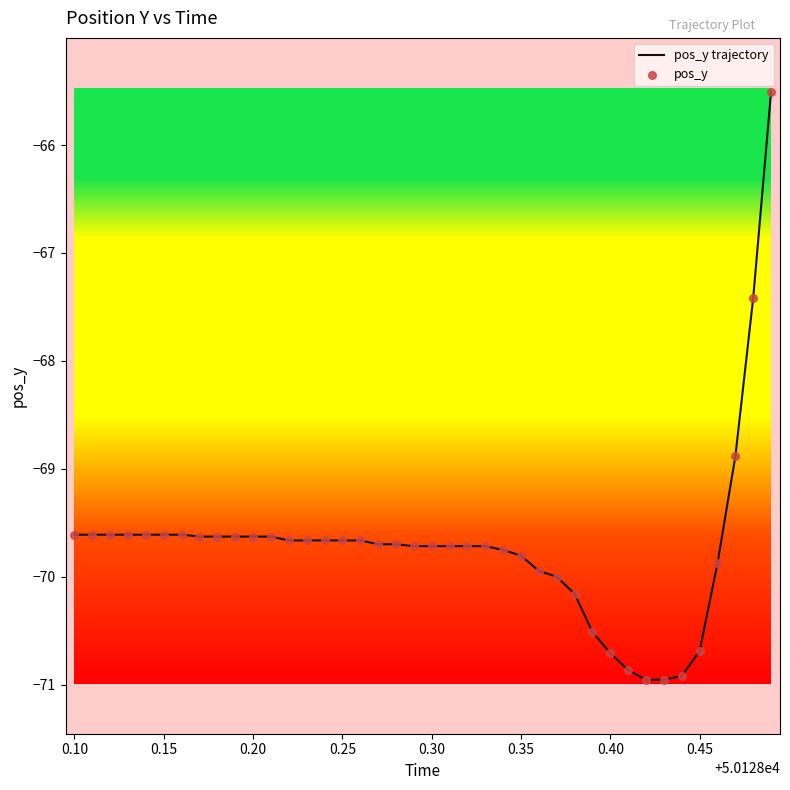

What is the greatest value displayed?

-65.5